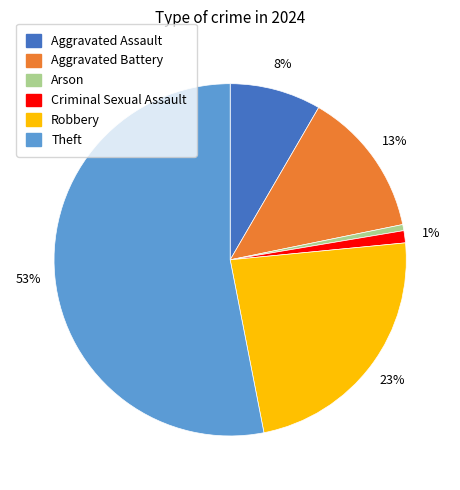

Which category has the biggest portion of the pie?

Theft